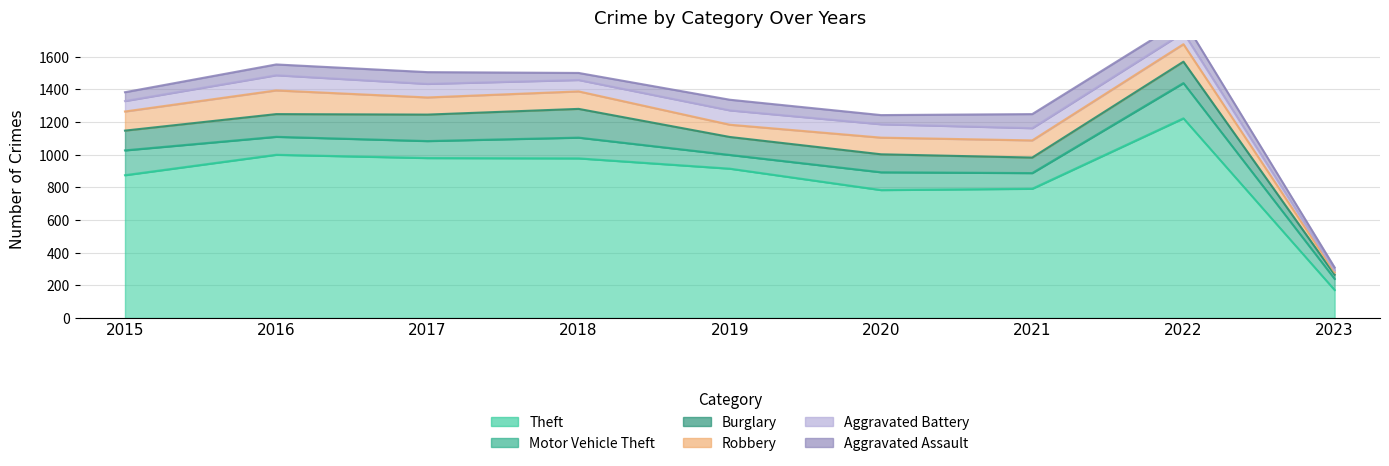

Between 2016 and 2020, which series saw the biggest shift?

Theft